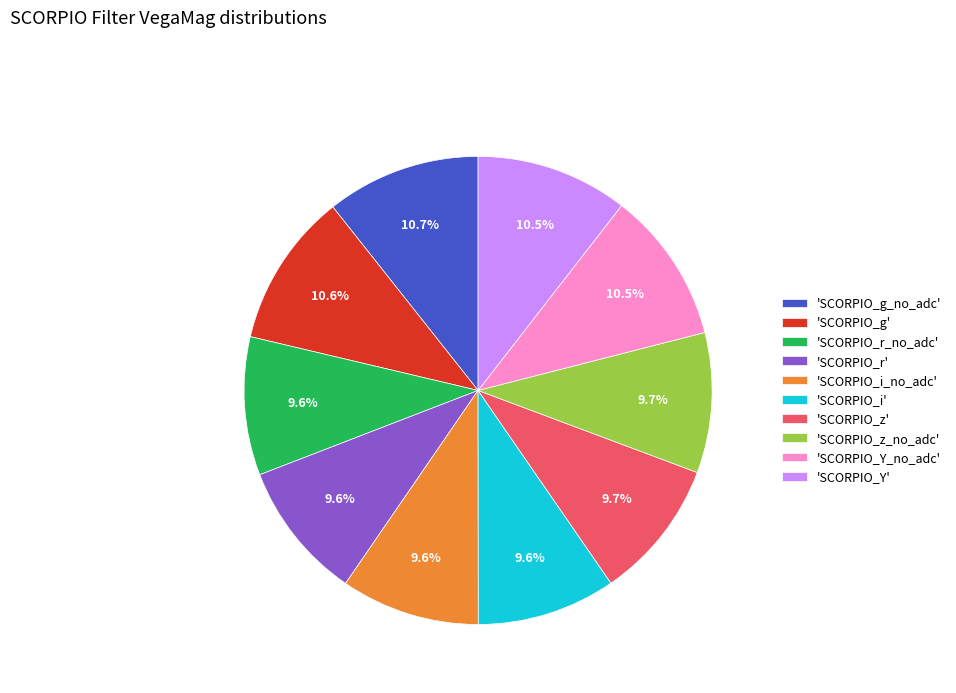

Count the number of slices in the pie.

10